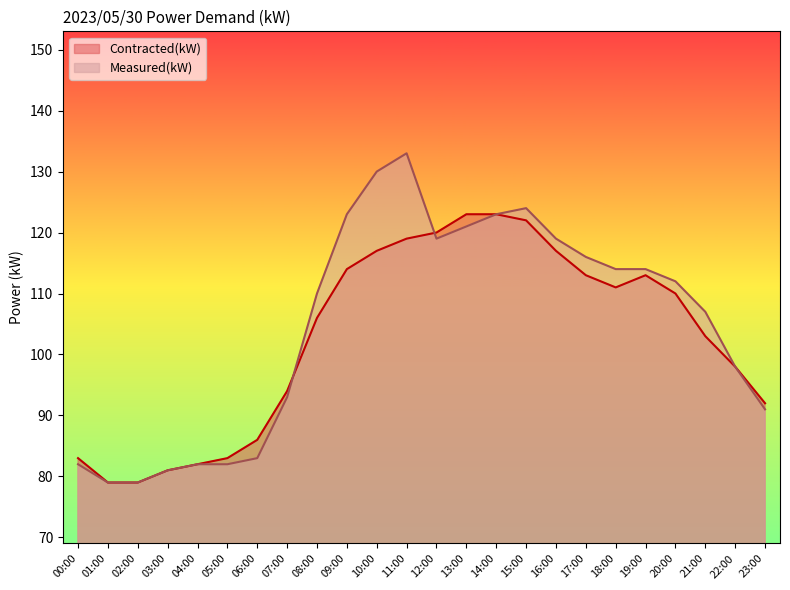

How many lines are shown in the chart?

2